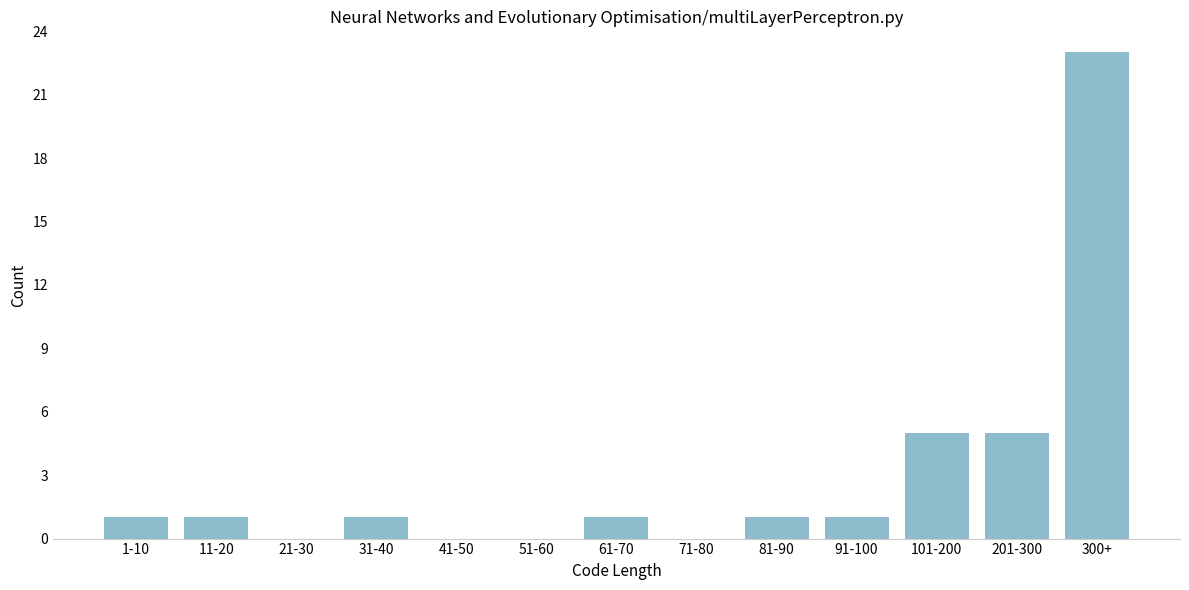

Reading left to right, what are all the values shown in this chart?

1-10=1	11-20=1	21-30=0	31-40=1	41-50=0	51-60=0	61-70=1	71-80=0	81-90=1	91-100=1	101-200=5	201-300=5	300+=23